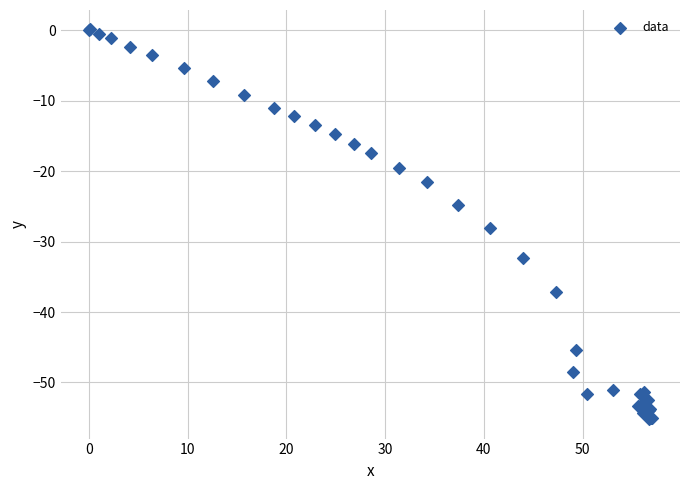

What Y value in the scatter plot is closest to -27?

-28.1